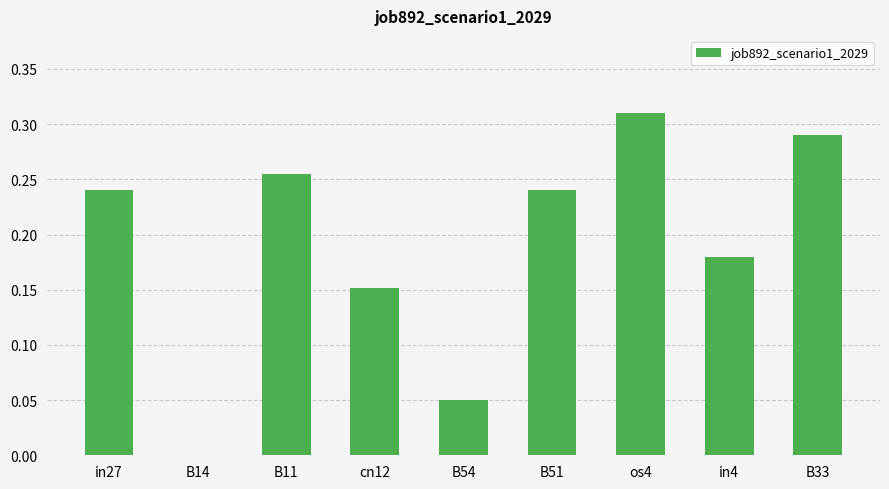

What is the difference between the values at os4 and B51?

0.1